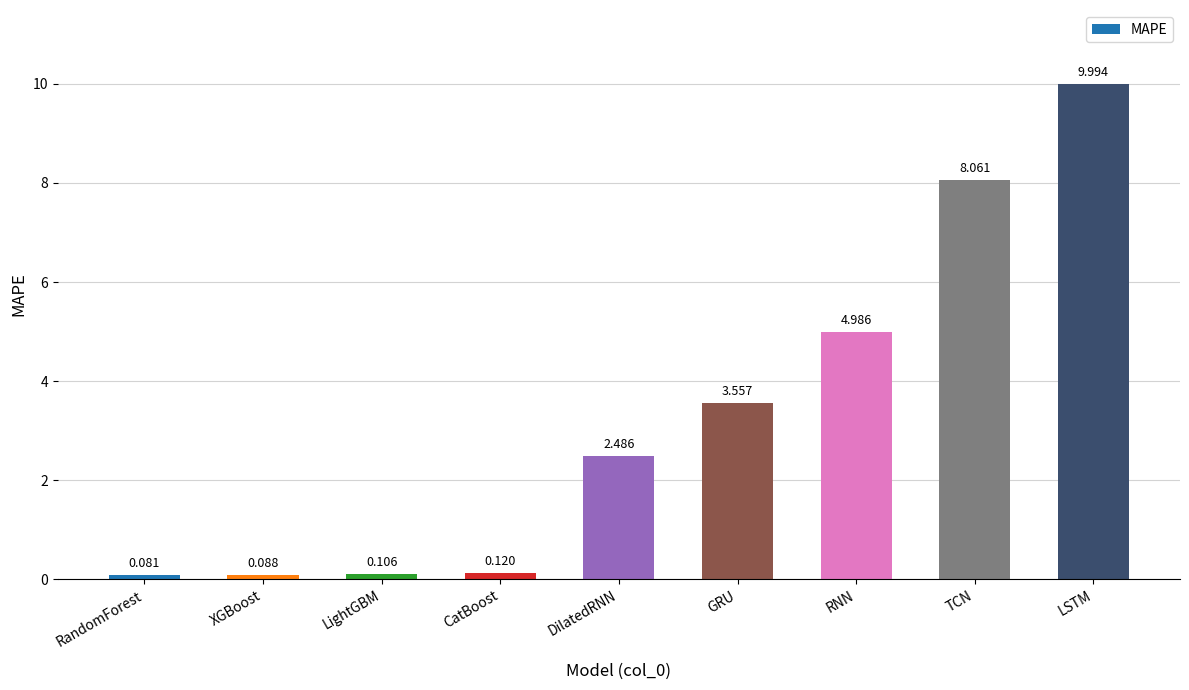

What is the label of the 4th bar from the right?

GRU